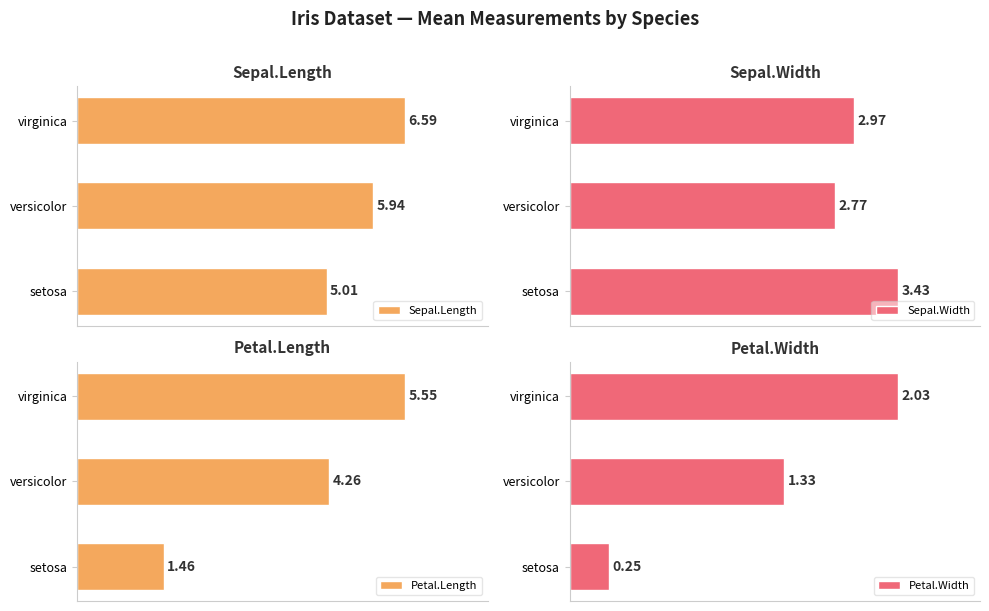

What is the value of the Sepal.Length bar at the 1st from the left?

5.0